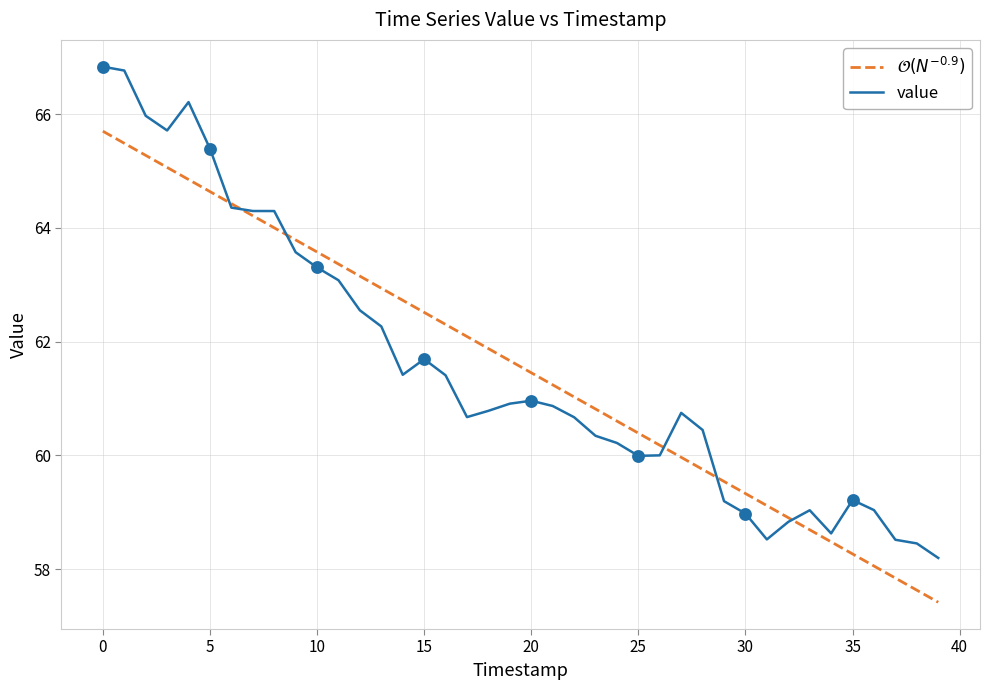

Which series has the widest spread of values?

value